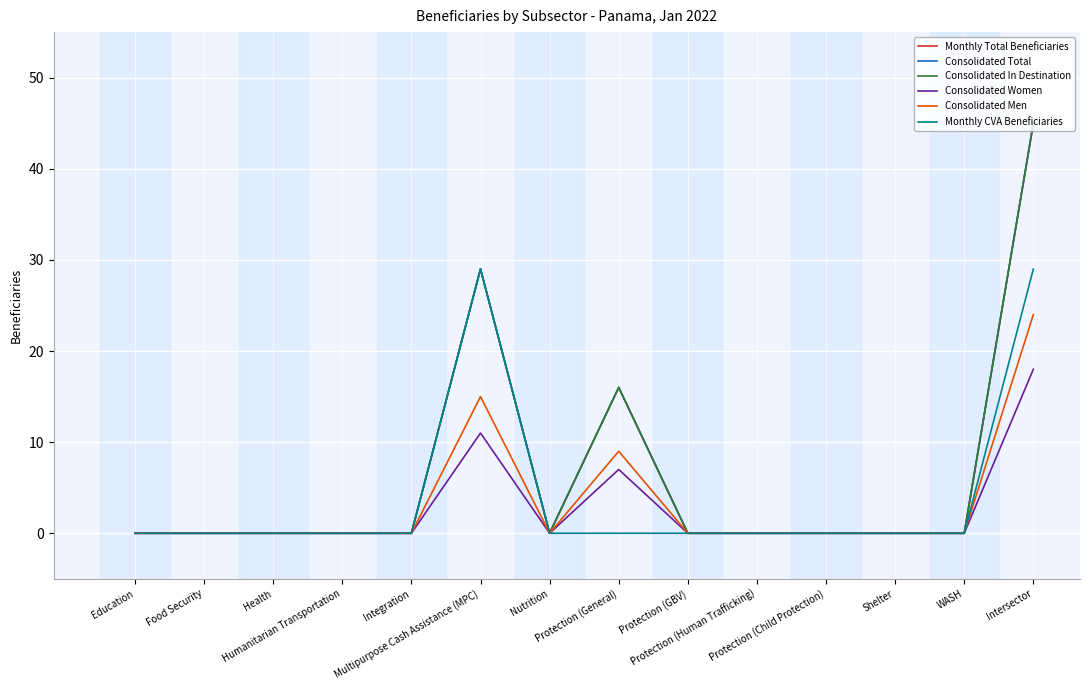

At which category does Consolidated In Destination reach its first local valley?

Nutrition